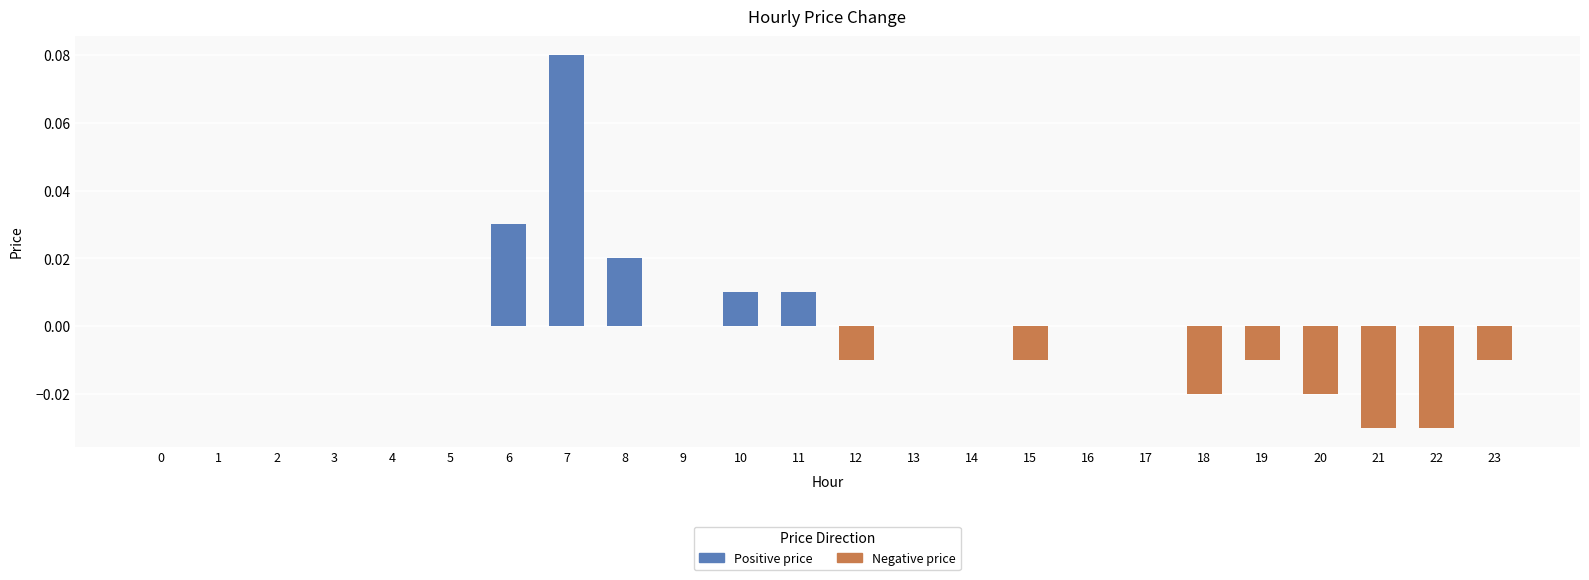

The value at 10 is 0.0. True or false?

True